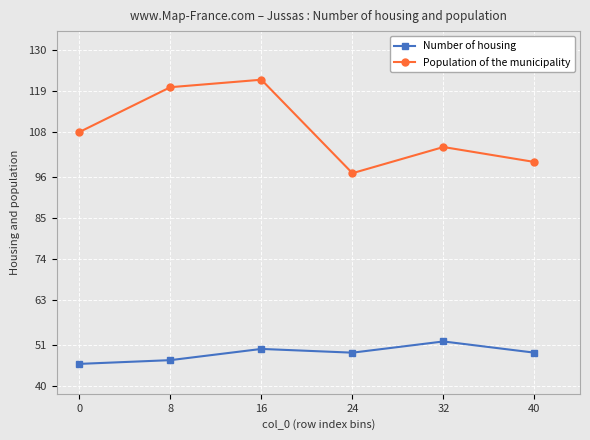

Which category has the highest value in the Number of housing series?

32